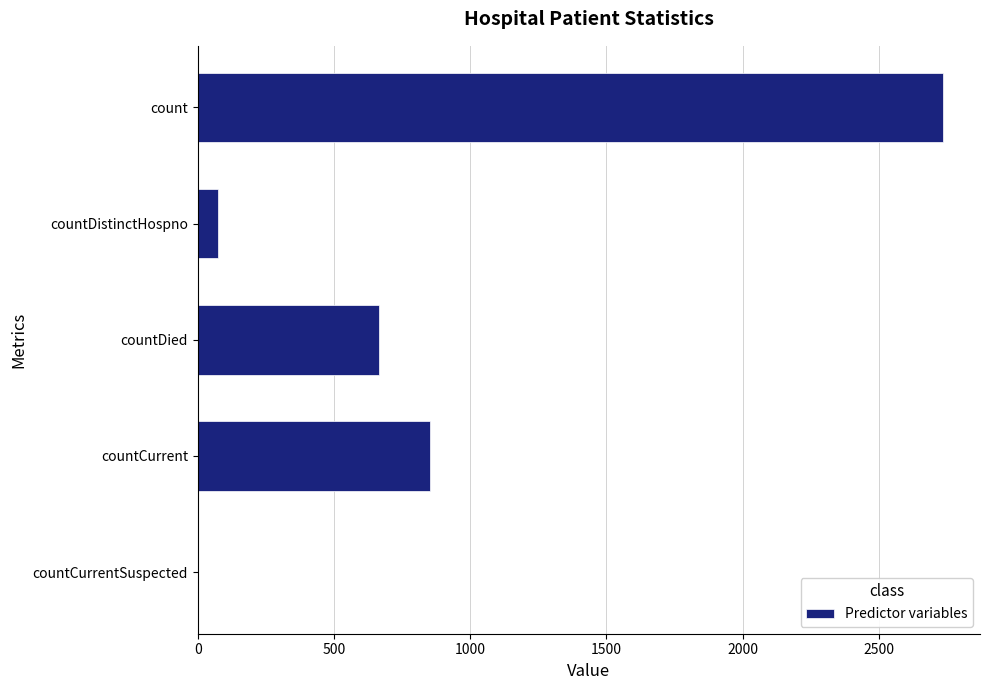

Is it true that the value at countCurrentSuspected is 1218?

False